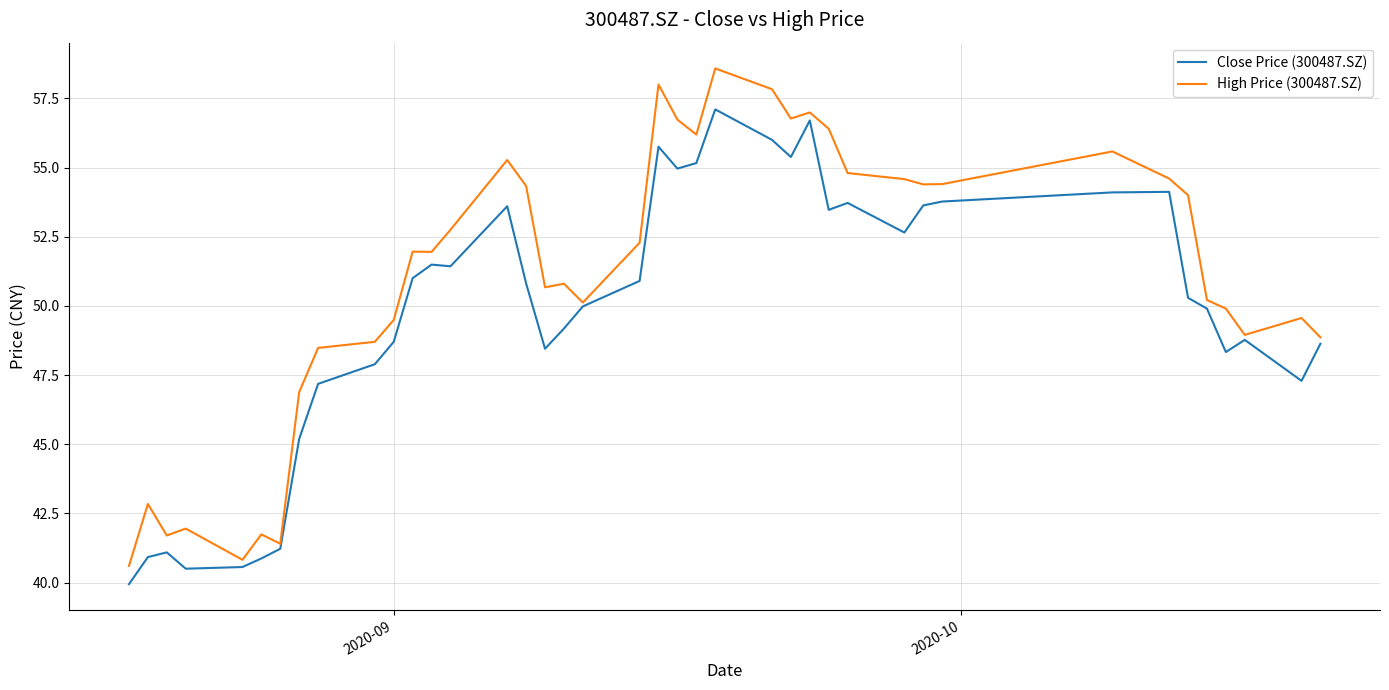

List the series in order of their peak value, highest first.

High Price (300487.SZ), Close Price (300487.SZ)